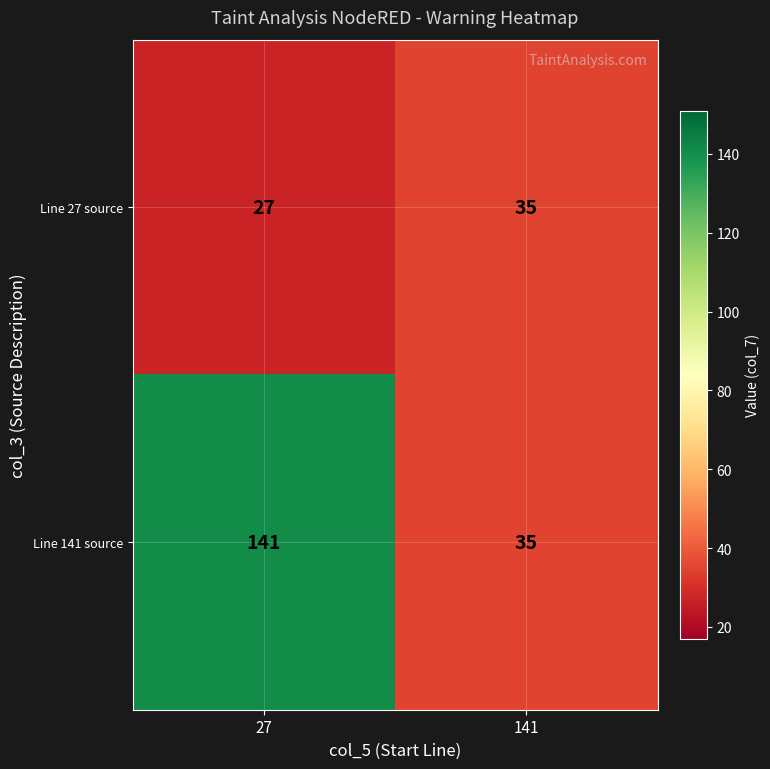

What is the maximum value shown in the chart?

141